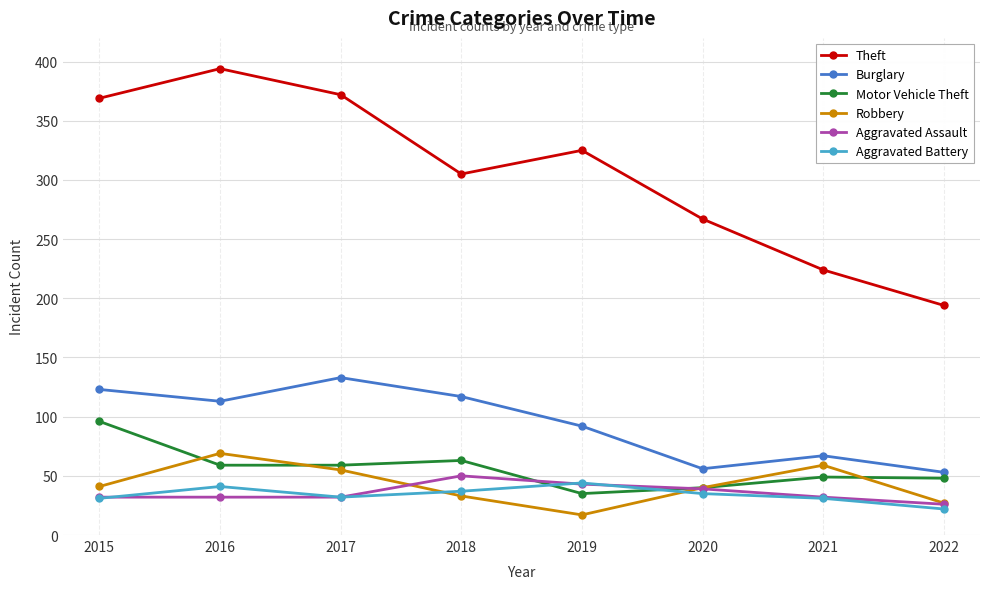

Which category has the highest value in the Burglary series?

2017